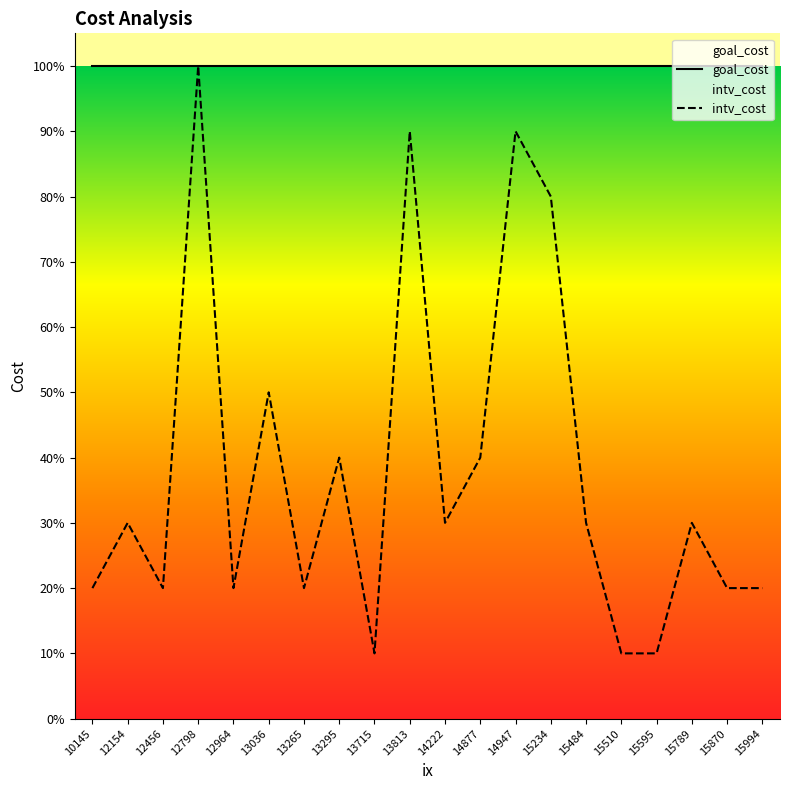

Count the intv_cost values in the range 0 to 1.

20